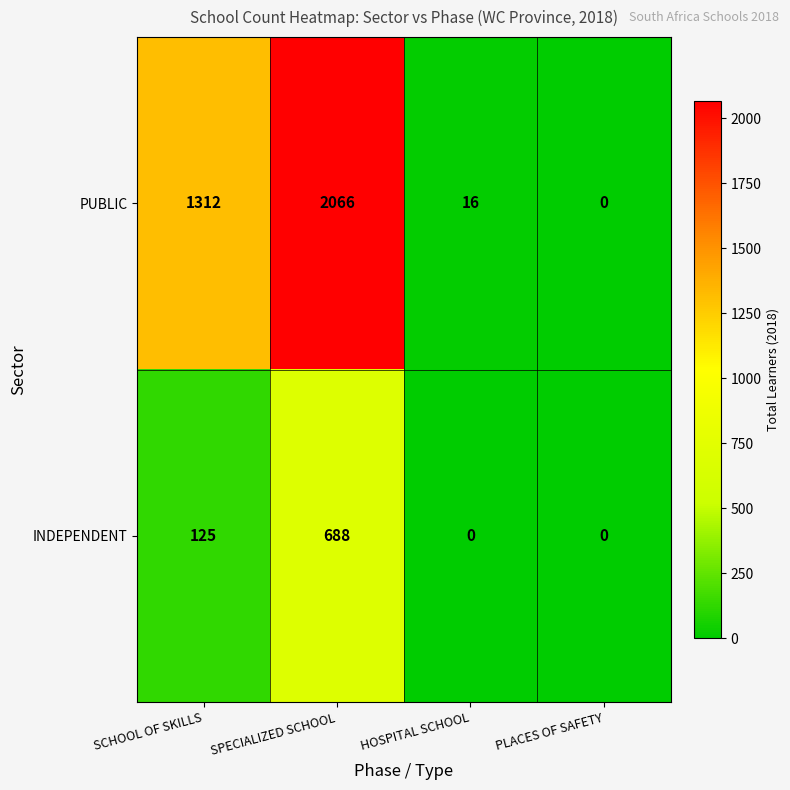

Rank the series by their average value, from highest to lowest.

PUBLIC, INDEPENDENT